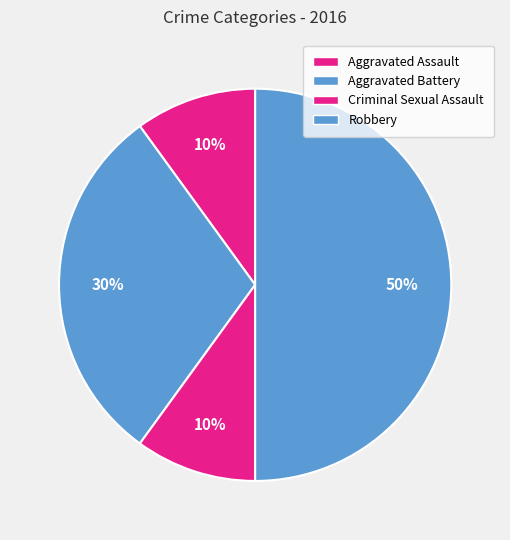

Between Aggravated Battery and Criminal Sexual Assault, which is larger?

Aggravated Battery